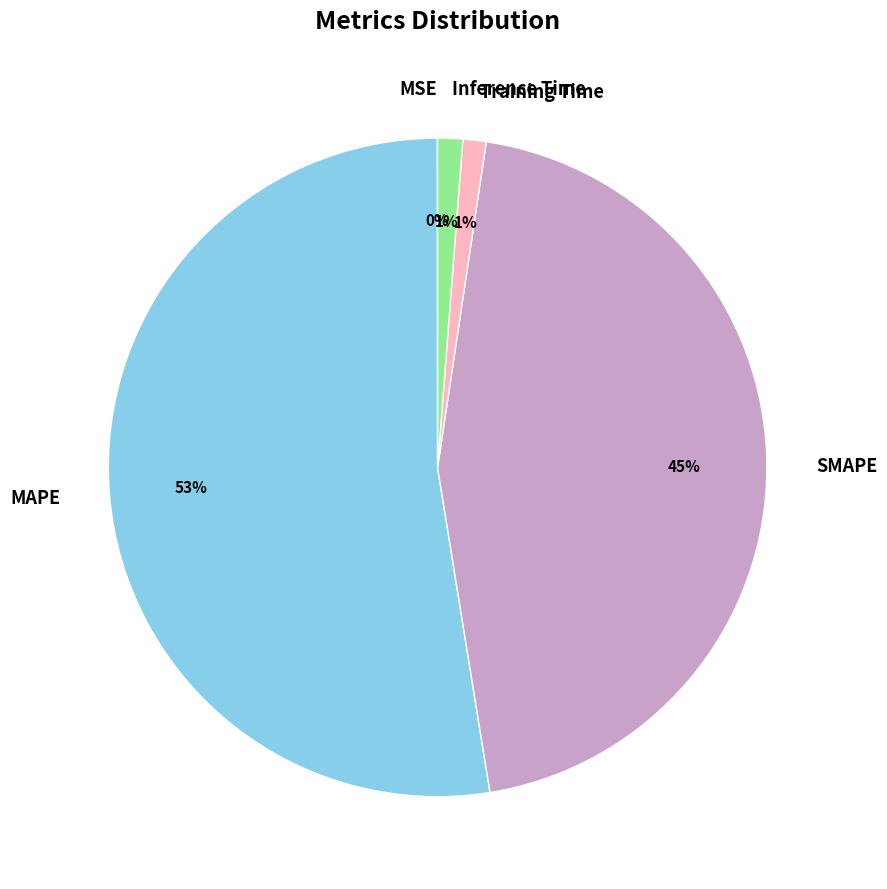

What is the largest slice in the pie chart?

MAPE